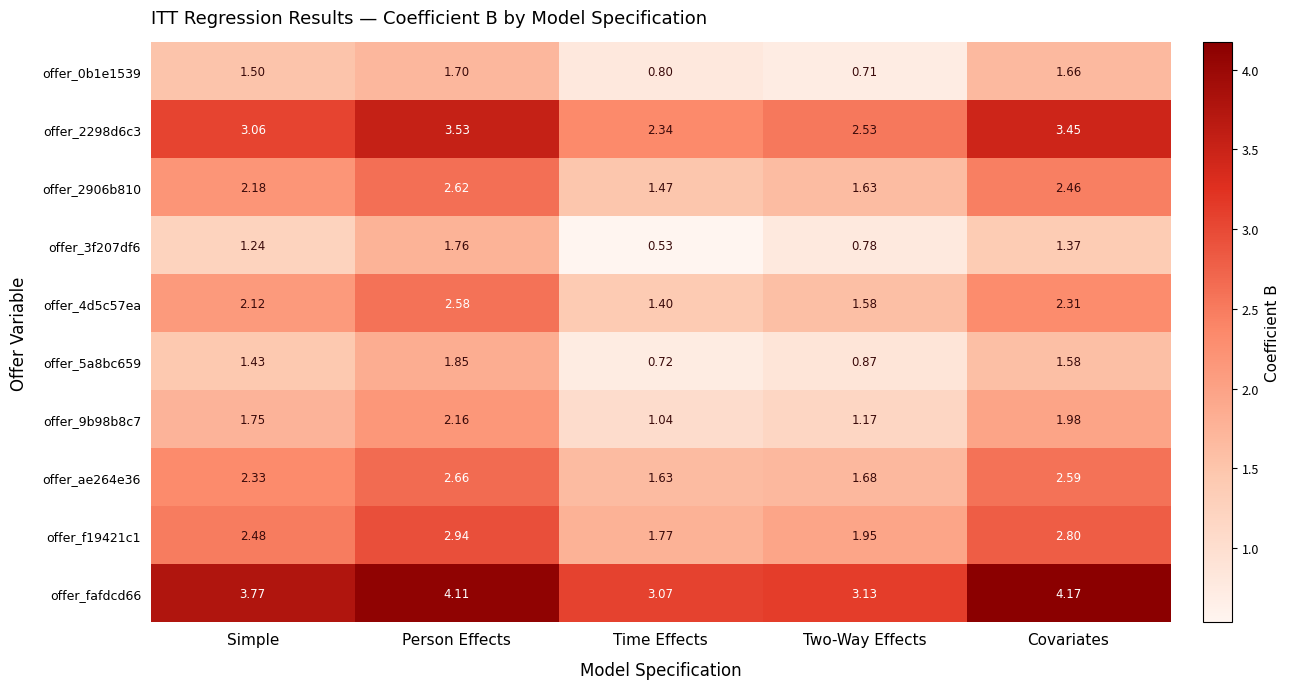

Which category has the highest value across all series?

Covariates